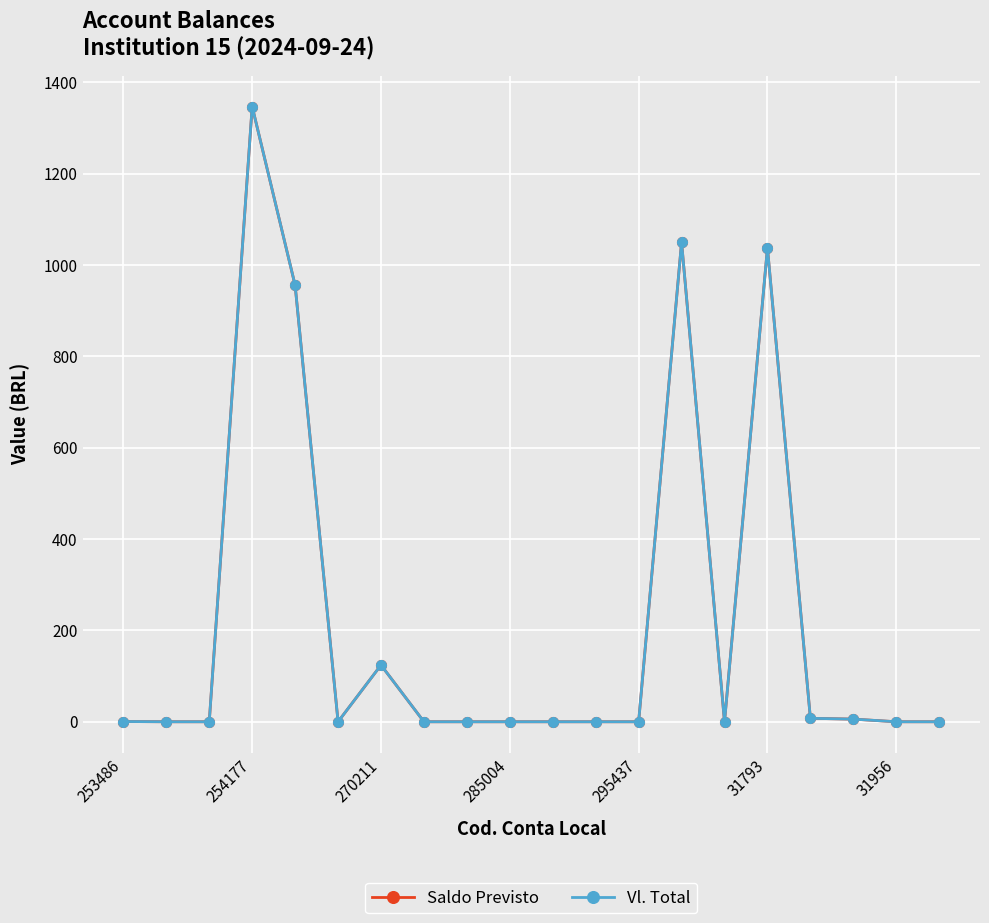

What is the difference between the maximum and minimum values in the Saldo Previsto series?

1346.8